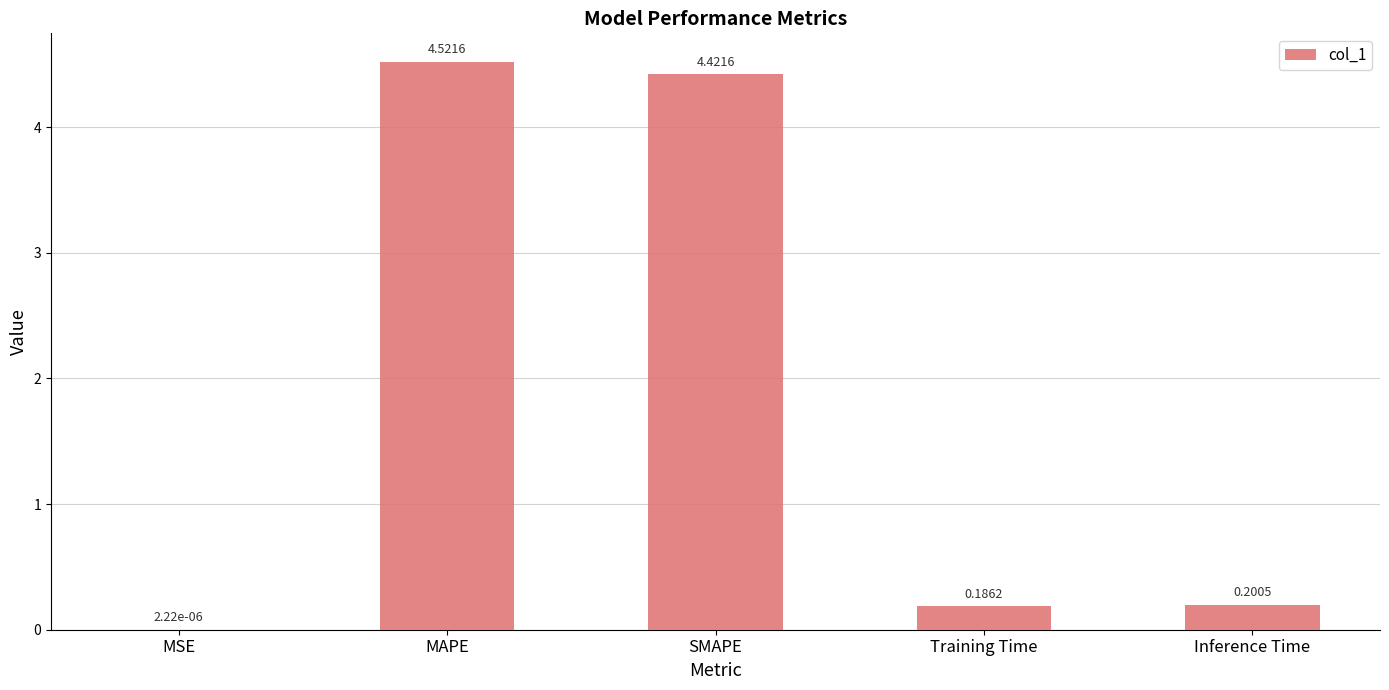

What is the sum of all values?

9.3